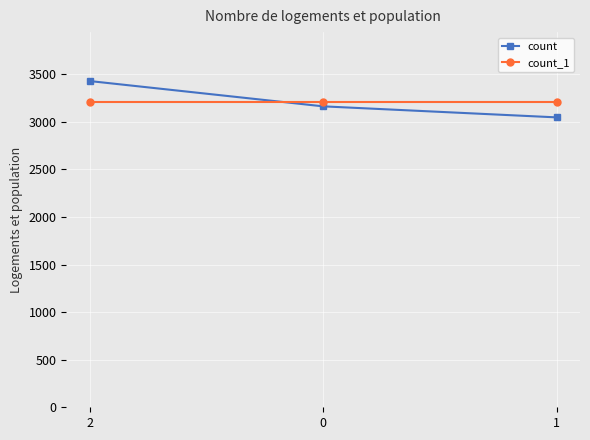

Reading right to left, transcribe all the data shown in this chart.

count: 3048	3164	3430
count_1: 3214	3214	3214